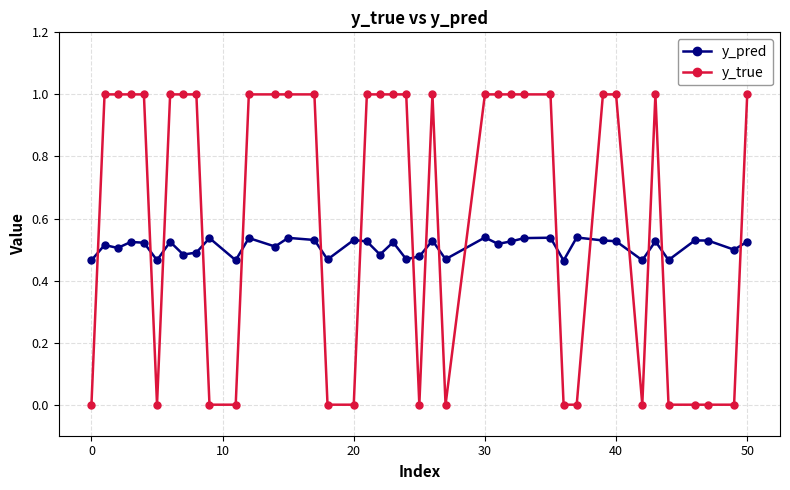

Which series has the largest total across all categories?

y_true